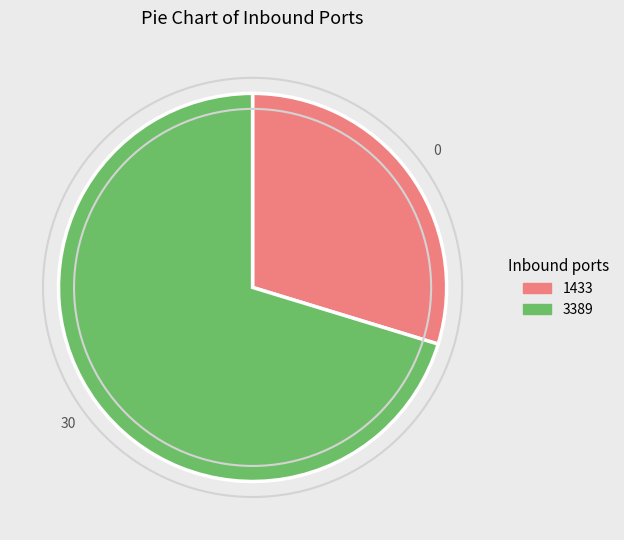

Combined, do 1433 and 3389 account for over 50%?

Yes